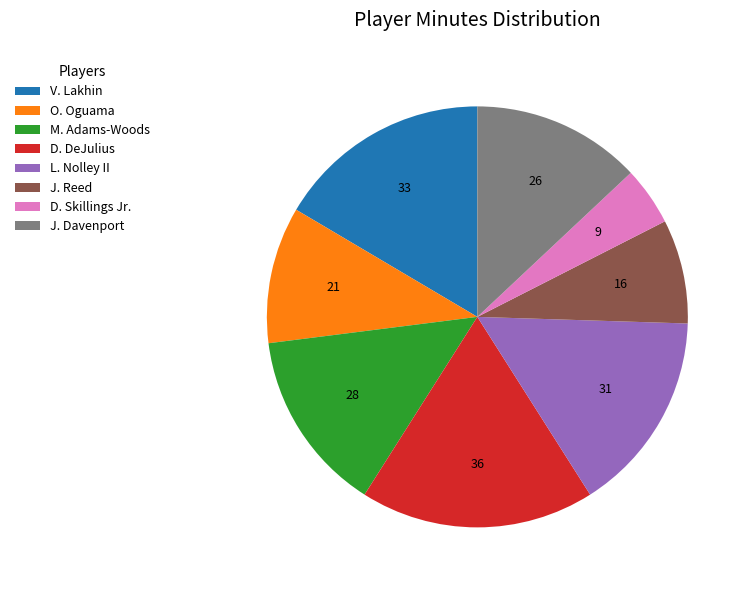

Is there a majority slice in this chart?

No